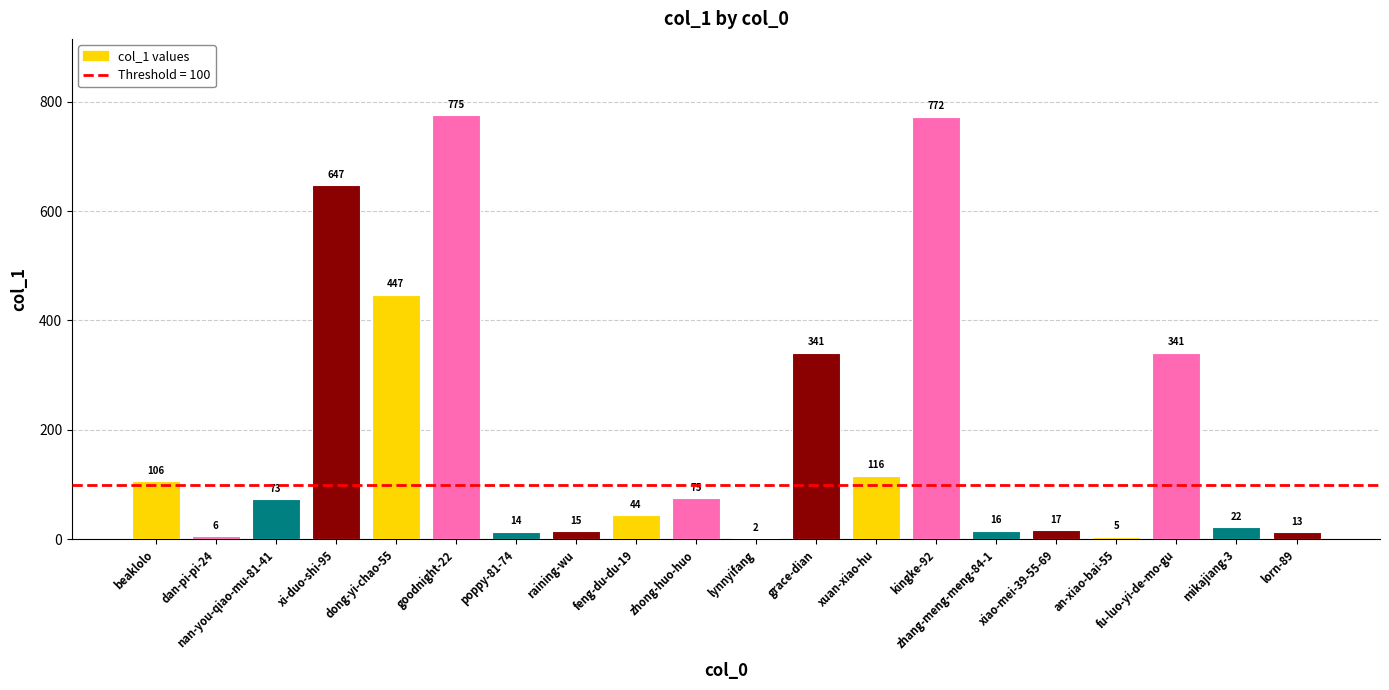

At which category does the chart reach its peak across all series?

goodnight-22